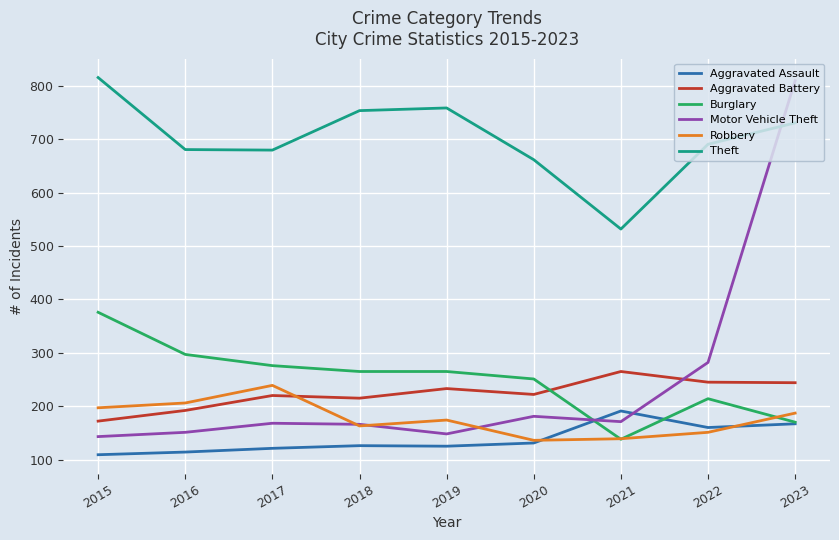

What are all the series names shown in the legend?

Aggravated Assault, Aggravated Battery, Burglary, Motor Vehicle Theft, Robbery, Theft